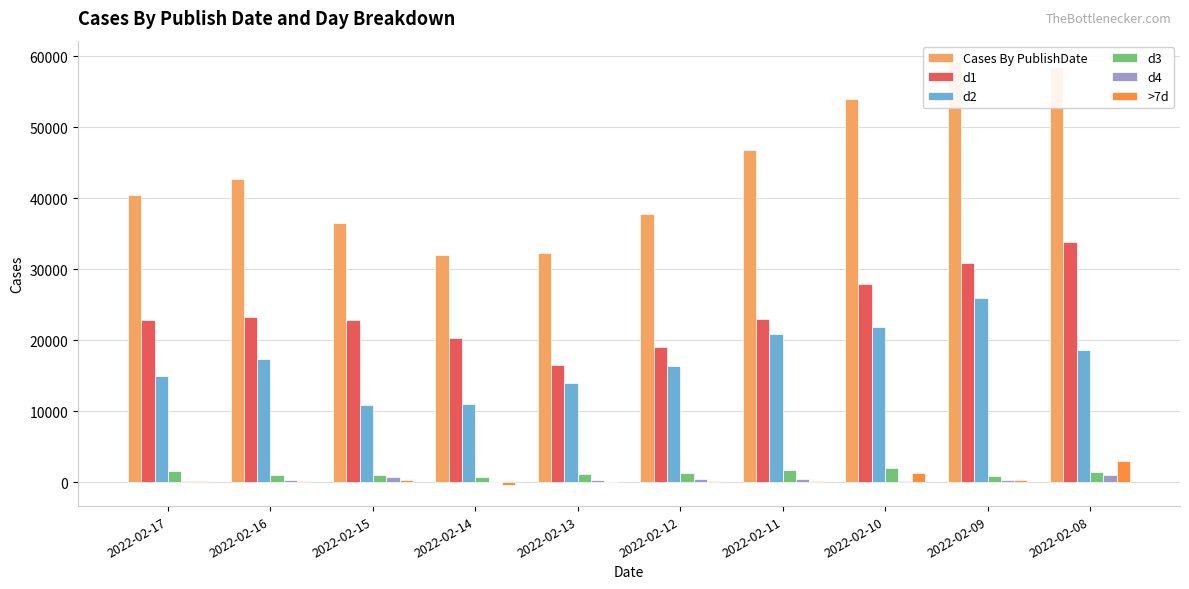

List the series in order of their peak value, lowest first.

d4, d3, >7d, d2, d1, Cases By PublishDate